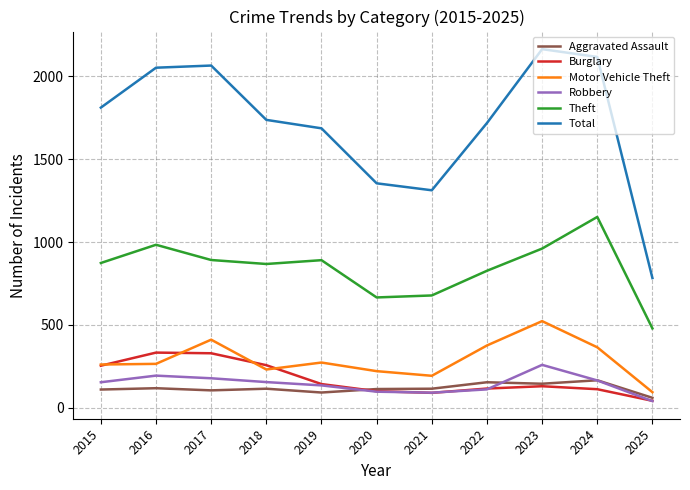

Is the value of Aggravated Assault at 2022 greater than the value of Total at 2018?

No